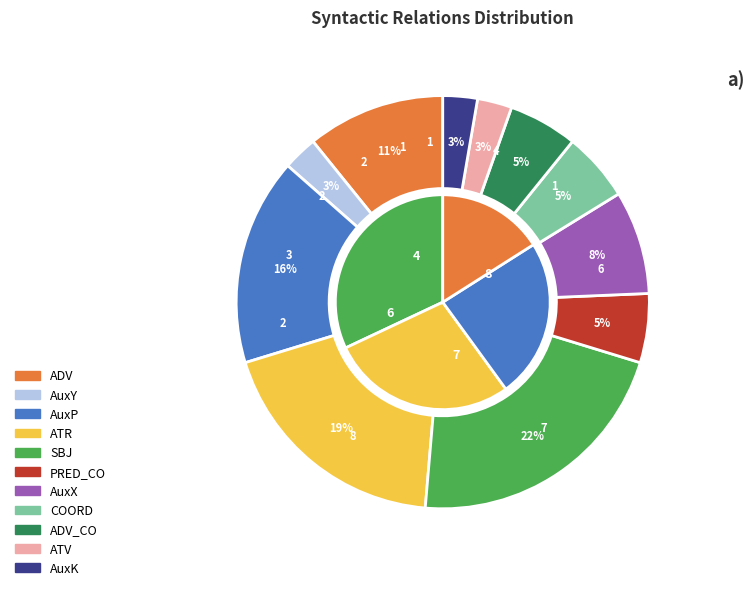

To the nearest percent, what percentage of the pie is ATR?

19%